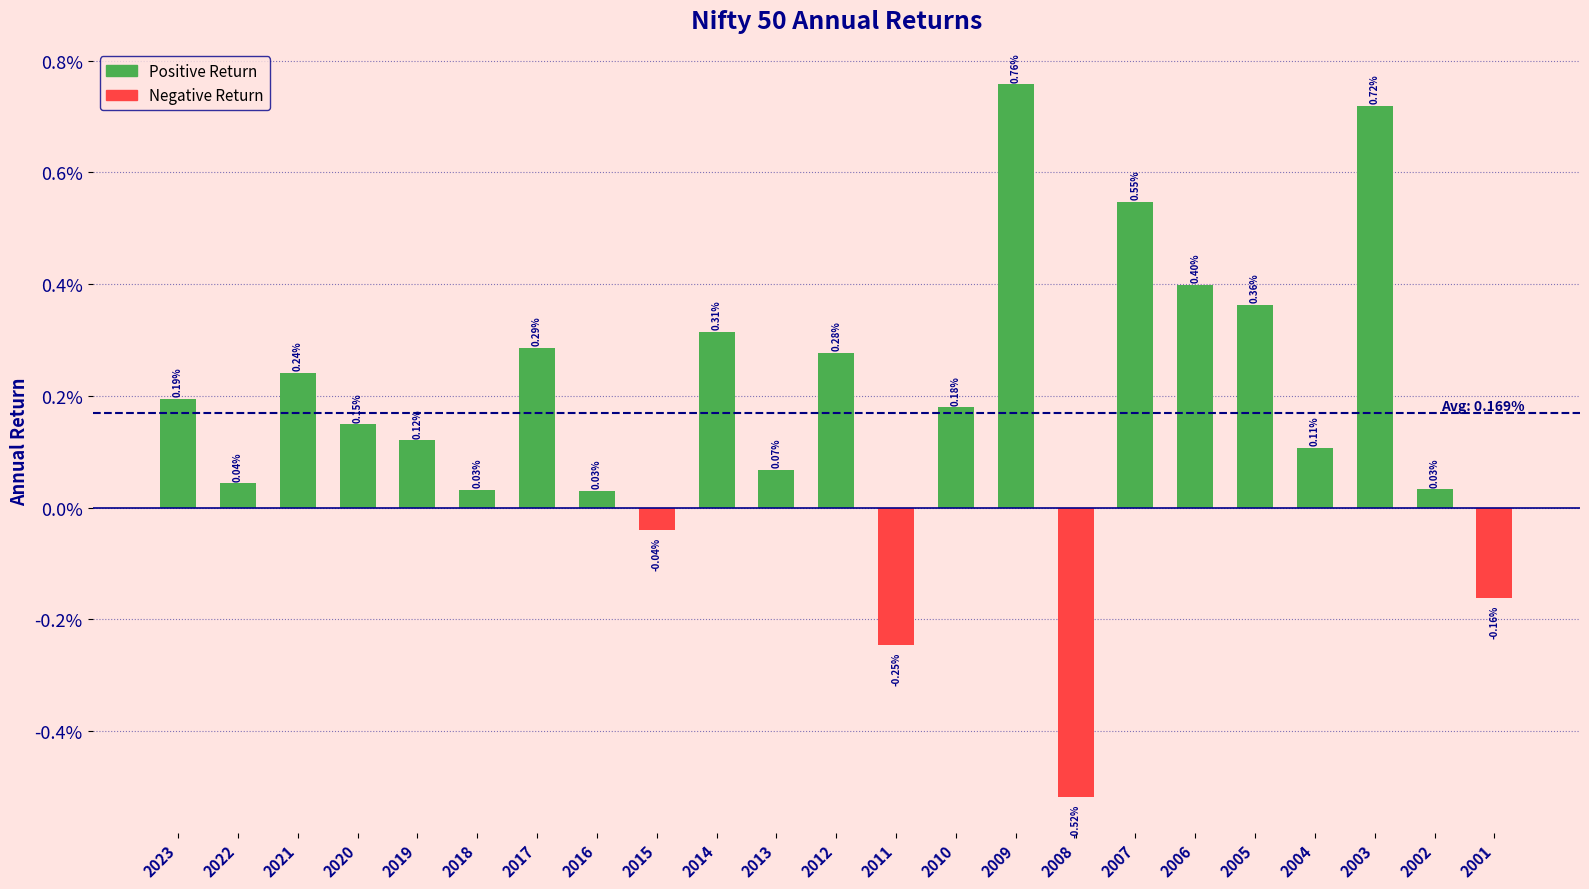

Which category has the lowest value across all series?

2008